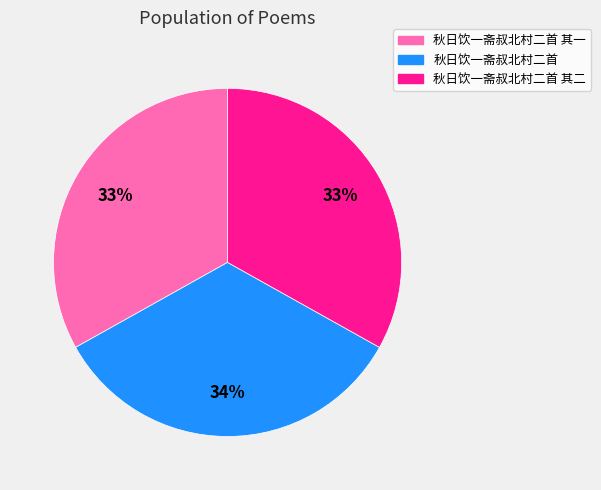

To the nearest percent, what is the average slice percentage?

33%